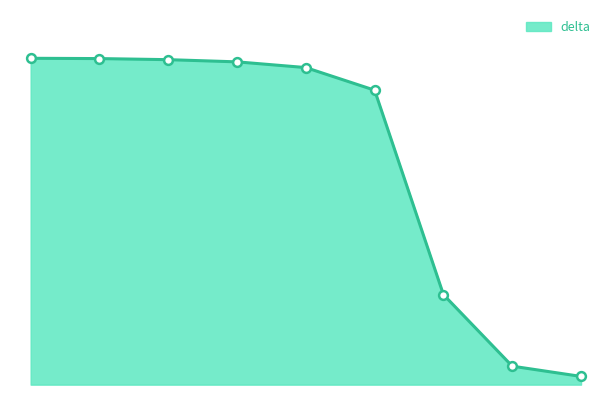

Does the chart have visible grid lines?

No